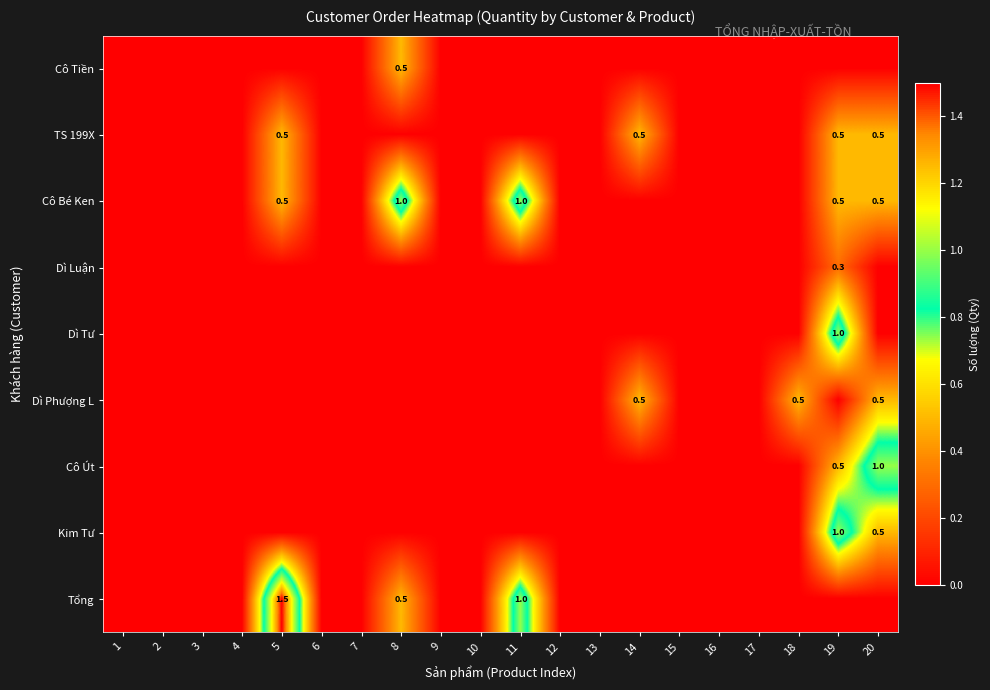

What is the maximum value shown in the chart?

1.5